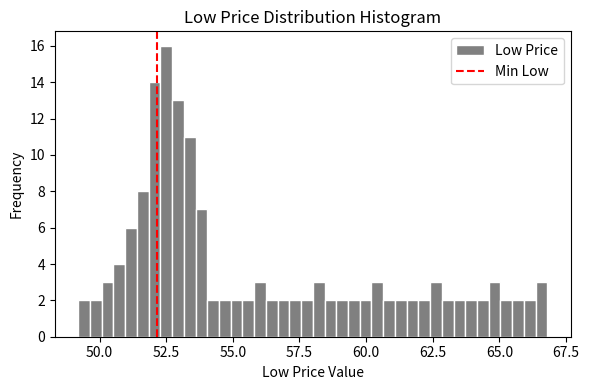

Around what value on the x-axis is the tallest bar? Give the approximate position of its centre, as read against the axis.

52.5